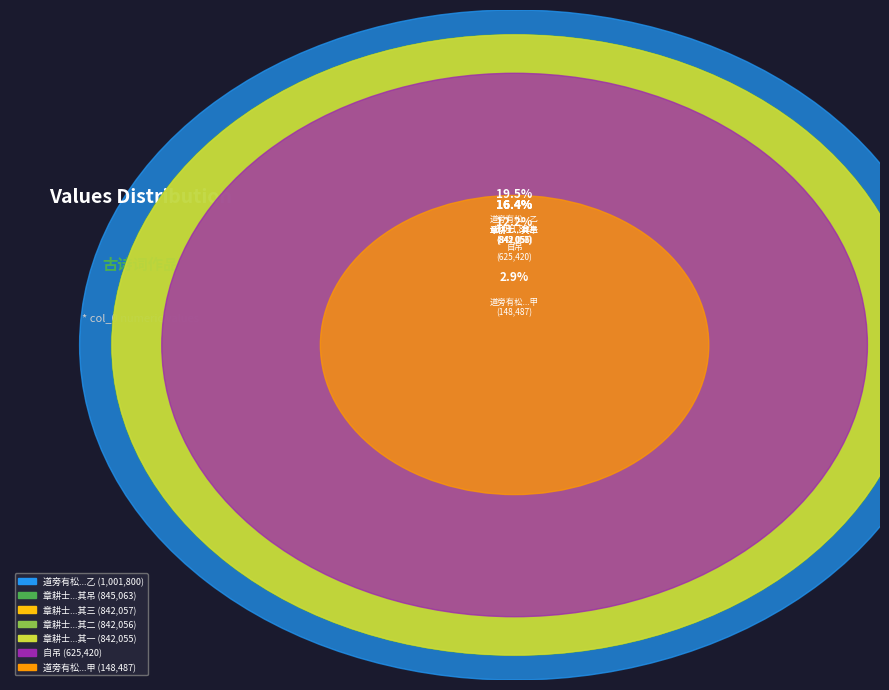

Which category has the smallest portion of the pie?

道旁有松为人所刳伐因自吊且慰焉